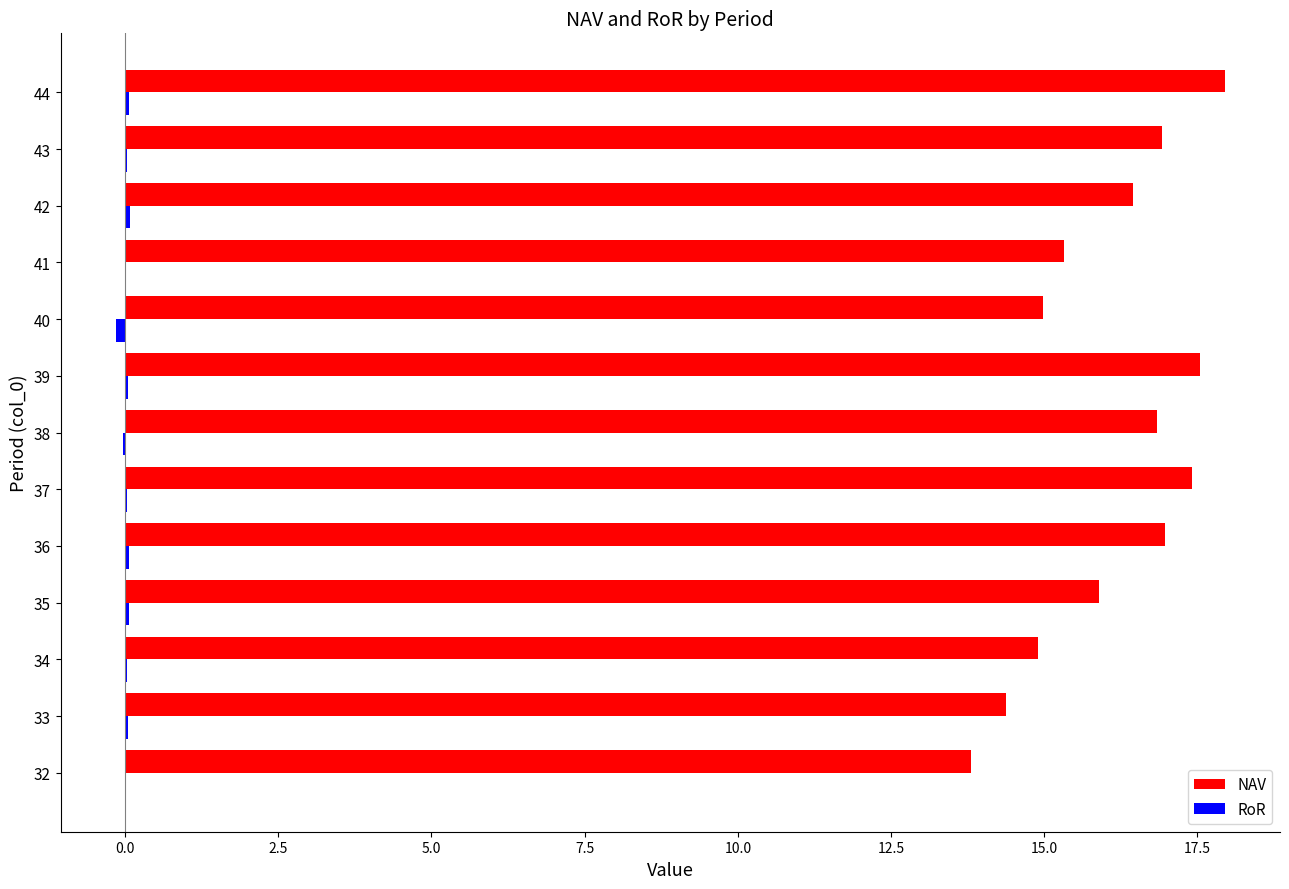

Which series has the largest total across all categories?

NAV